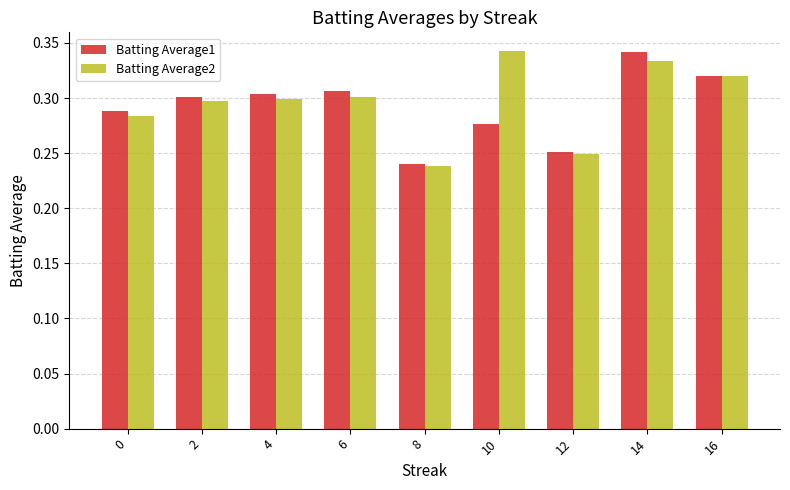

Between 0 and 10, which series saw the biggest shift?

Batting Average2